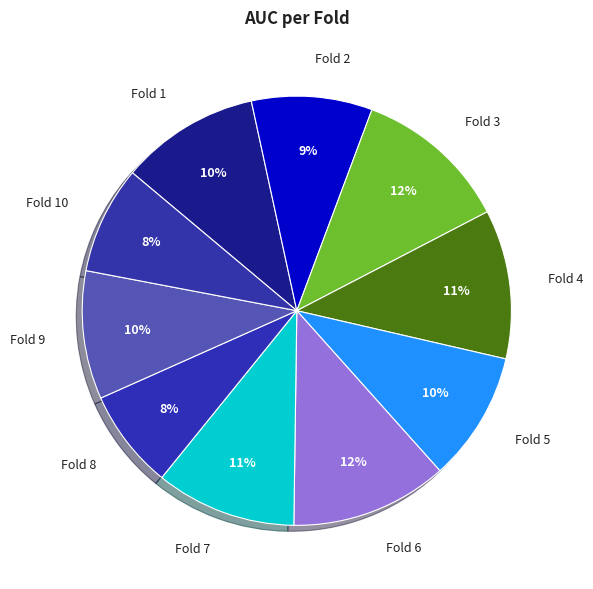

True or false: Fold 9 accounts for 10% of the total.

True